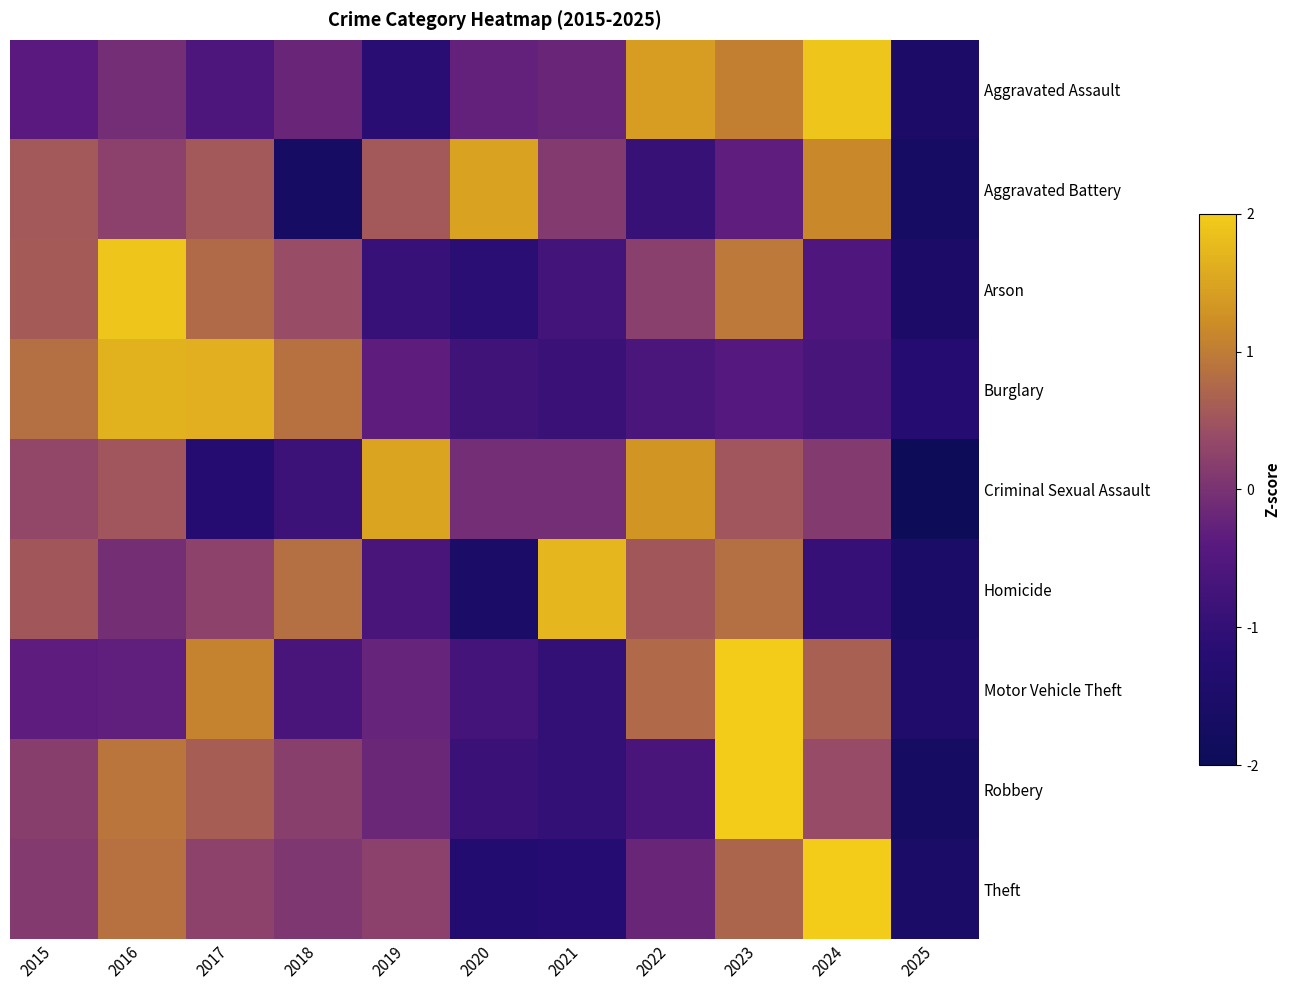

How many series are shown in this chart?

9